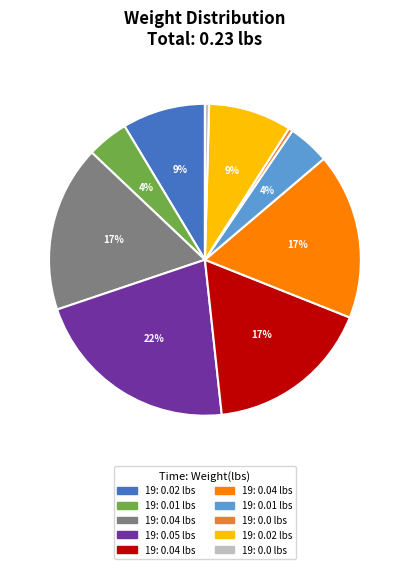

Does any single category account for the majority?

No